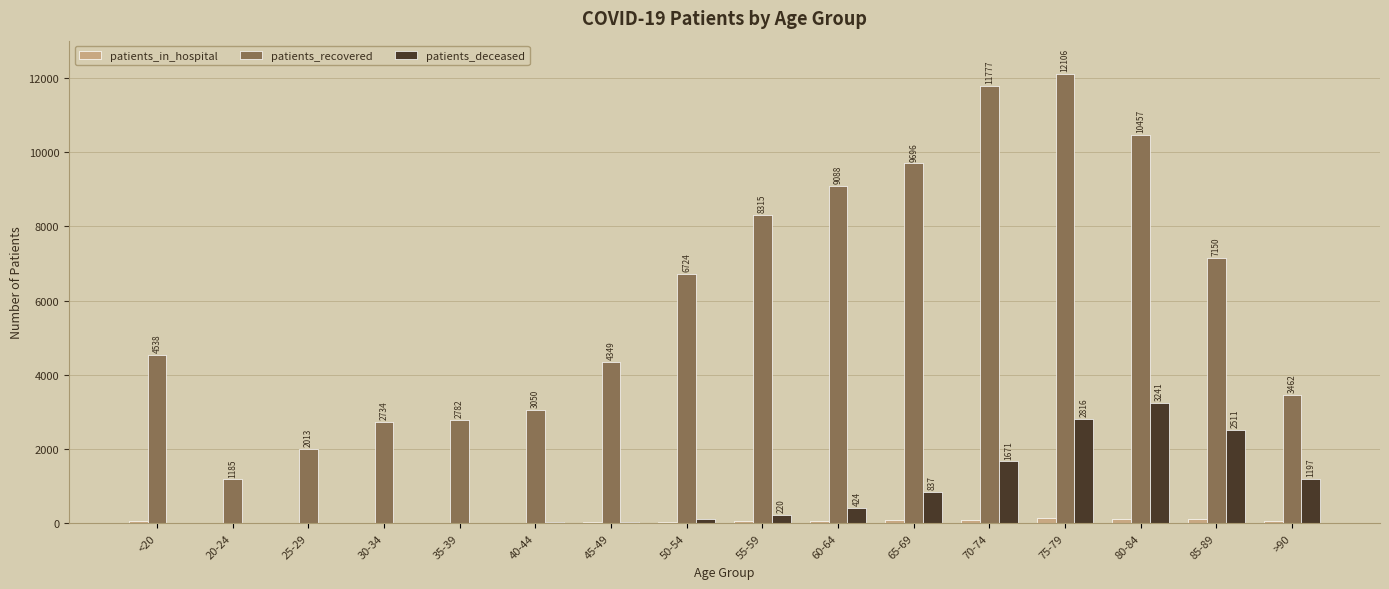

Which series changed the most between 40-44 and 65-69?

patients_recovered